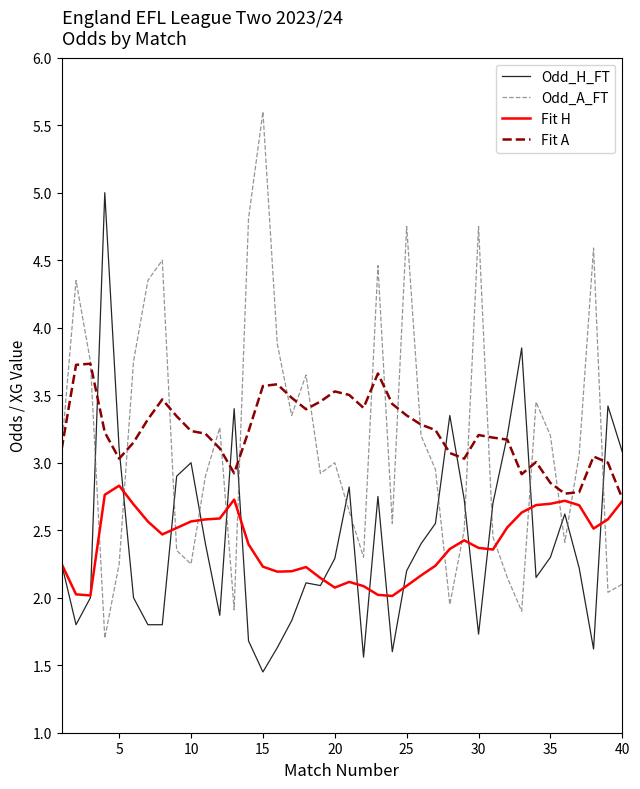

List the series in order of their peak value, highest first.

Odd_A_FT, Odd_H_FT, Fit A, Fit H